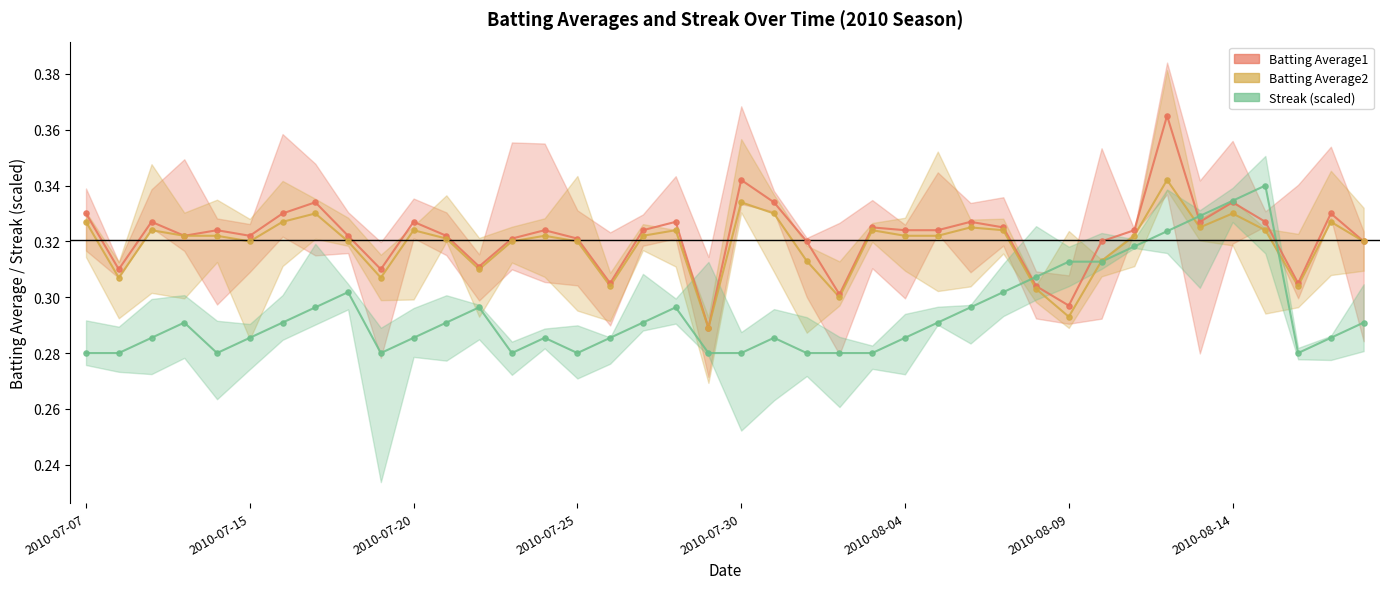

Which series has the largest total across all categories?

Batting Average1